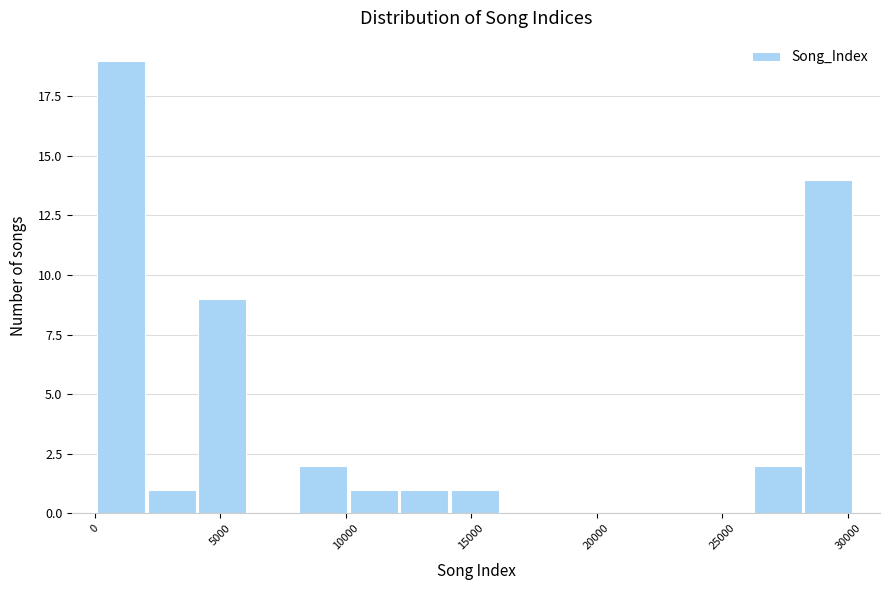

Reading left to right, transcribe this chart: for each bar, give the range it covers on the x-axis and its height. Neither the bar edges nor the heights are printed on the chart, so give them approximately, as read against the axes.

0 to 2000: 19
2000 to 4000: 1
4000 to 6000: 9
6000 to 8000: 0
8000 to 10000: 2
10000 to 12000: 1
12000 to 14000: 1
14000 to 16000: 1
16000 to 18000: 0
18000 to 20000: 0
20000 to 22000: 0
22000 to 24000: 0
24000 to 26500: 0
26500 to 28500: 2
28500 to 30500: 14